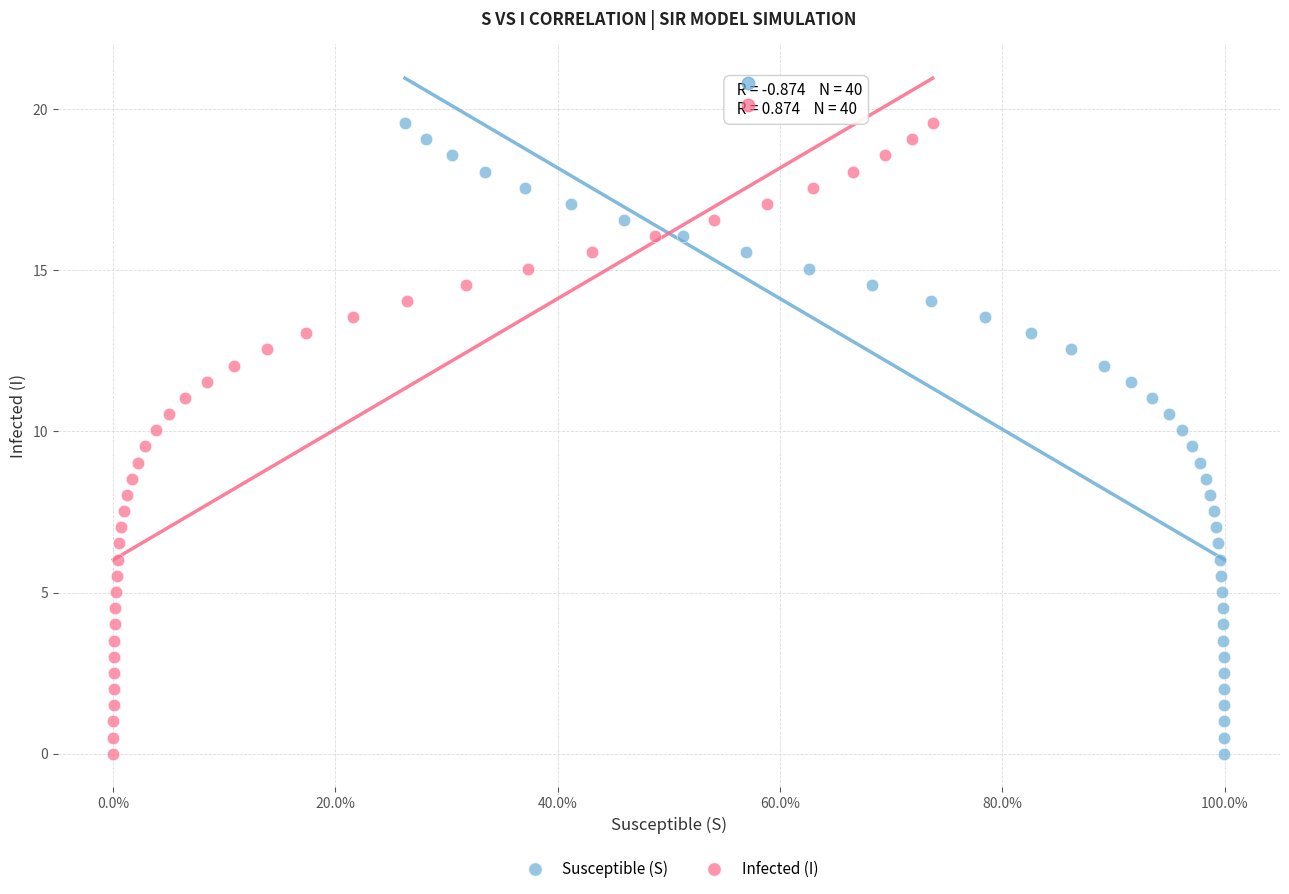

What are all the series names shown in the legend?

Susceptible (S), Infected (I)